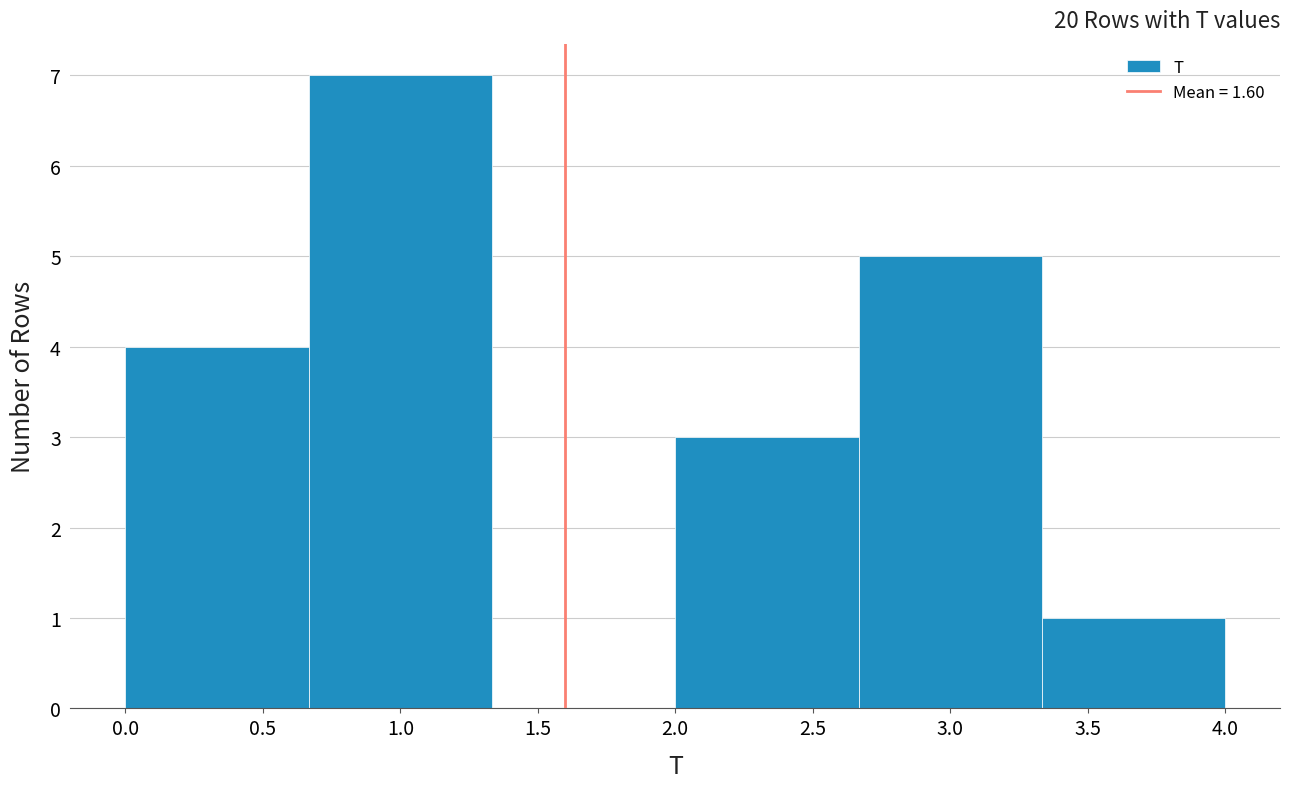

Reading left to right, transcribe this chart: for each bar, give the range it covers on the x-axis and its height. Neither the bar edges nor the heights are printed on the chart, so give them approximately, as read against the axes.

0.00 to 0.65: 4
0.65 to 1.35: 7
1.35 to 2.00: 0
2.00 to 2.65: 3
2.65 to 3.35: 5
3.35 to 4.00: 1